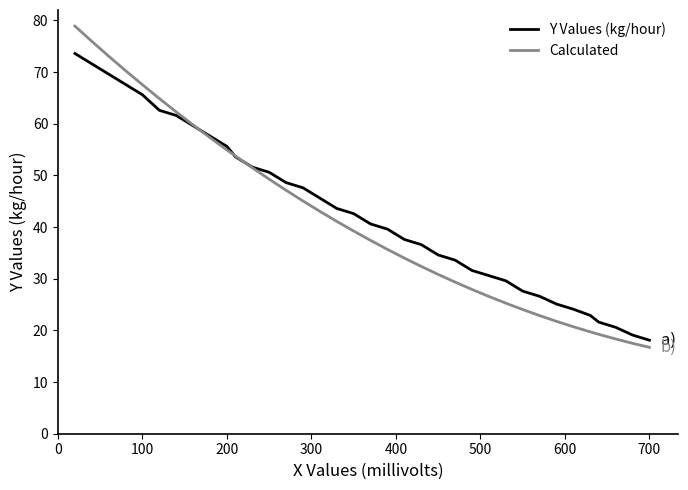

List the series in order of their peak value, lowest first.

Y Values (kg/hour), Calculated